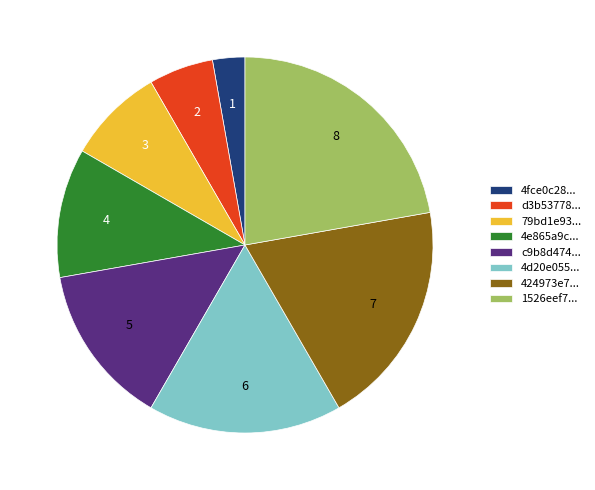

Does 4fce0c28... account for over 50% of the chart?

No